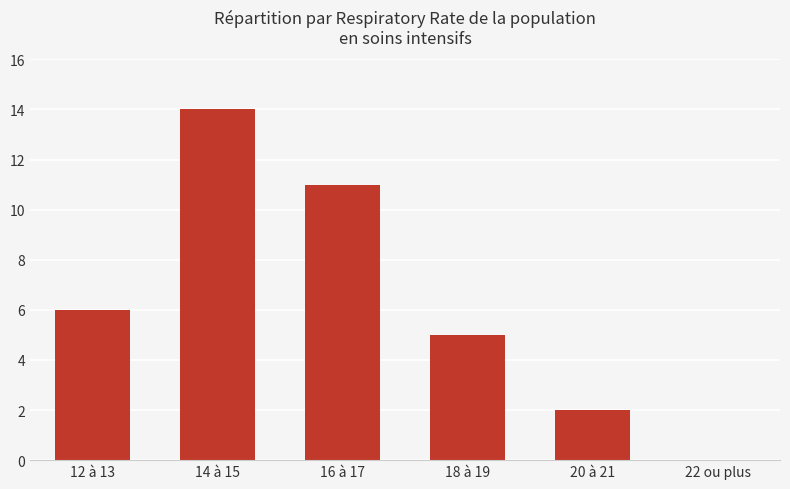

Reading left to right, what are all the values shown in this chart?

6	14	11	5	2	0